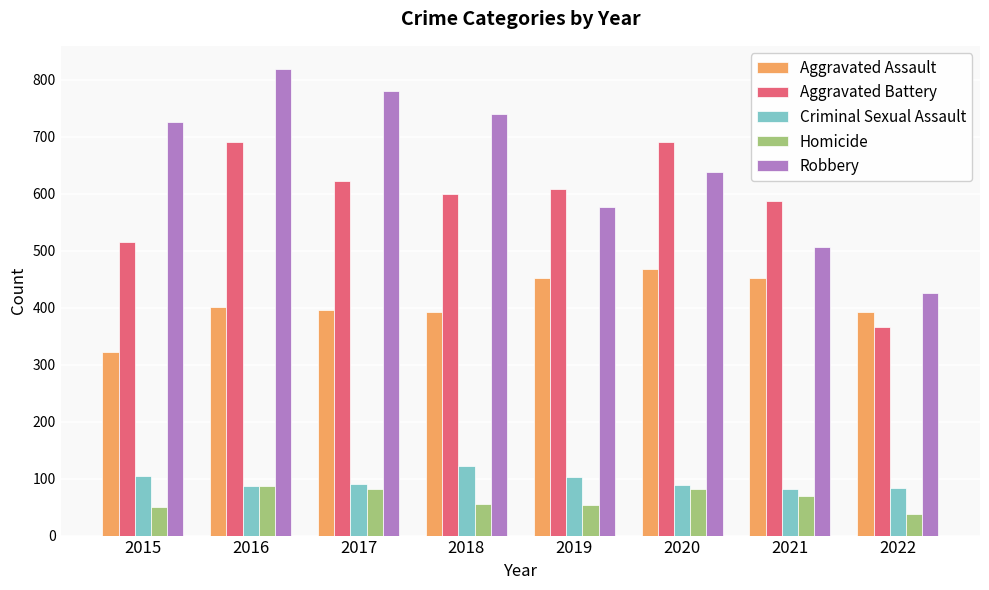

Are the bars horizontal?

No